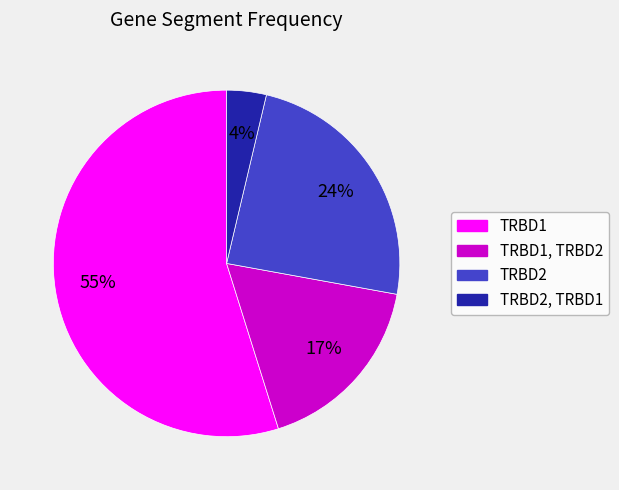

Which has a higher value, TRBD1 or TRBD2?

TRBD1